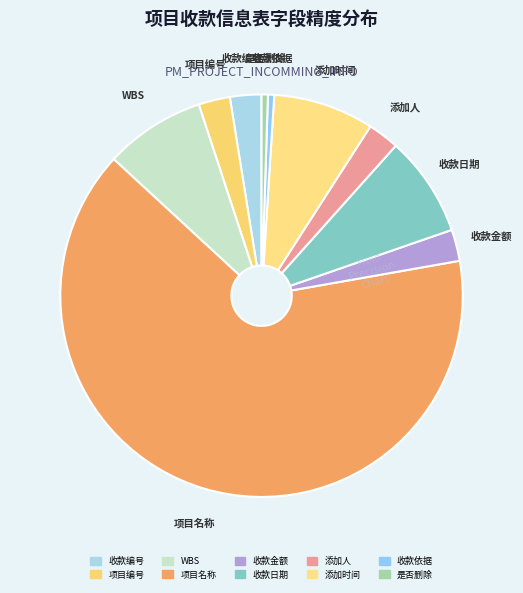

Count the number of slices in the pie.

10